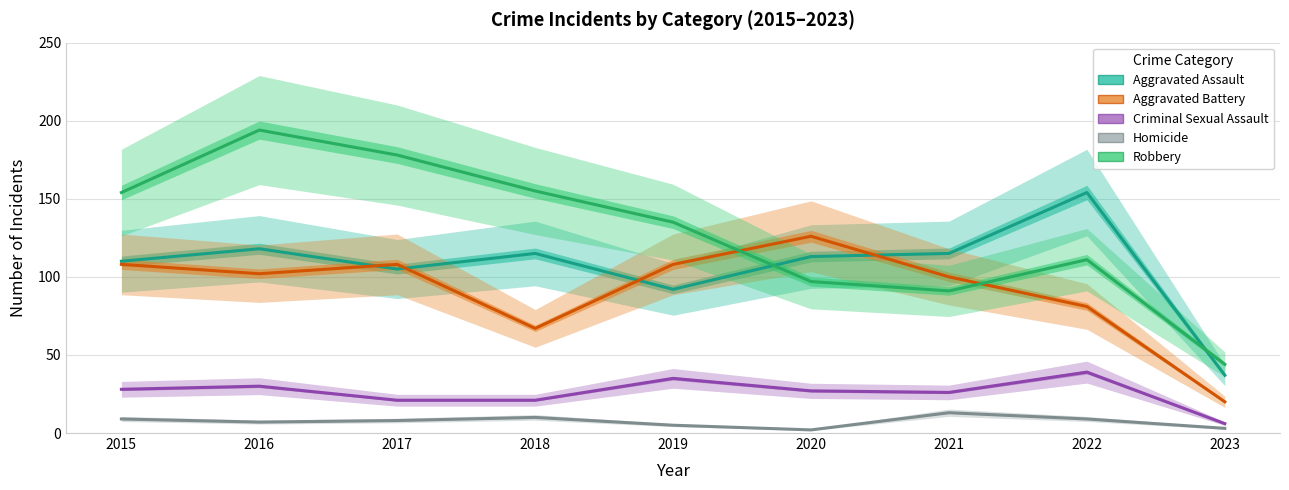

Which series changed the most between 2020 and 2023?

Aggravated Battery